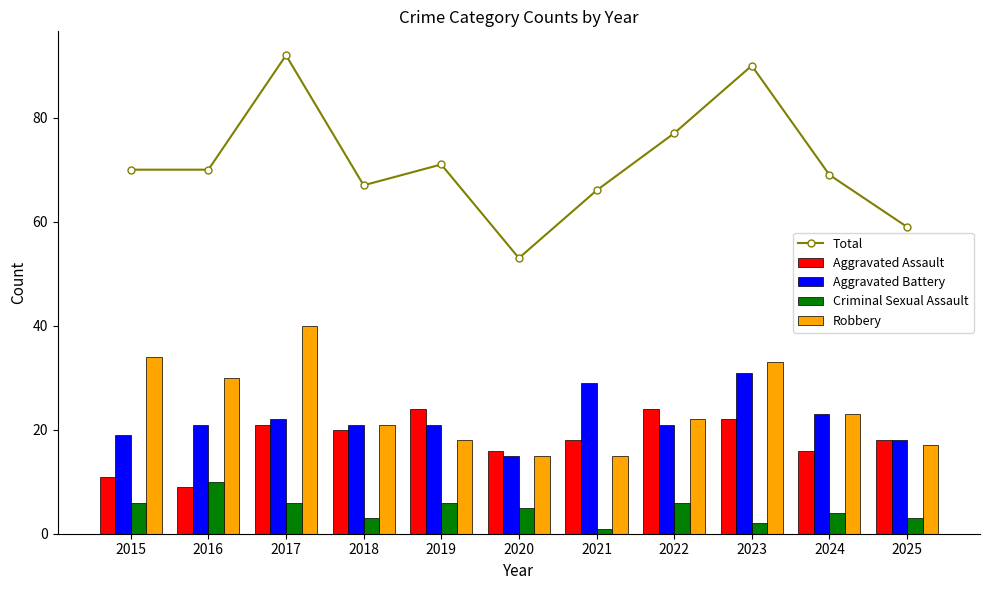

What are all the series names shown in the legend?

Total, Aggravated Assault, Aggravated Battery, Criminal Sexual Assault, Robbery